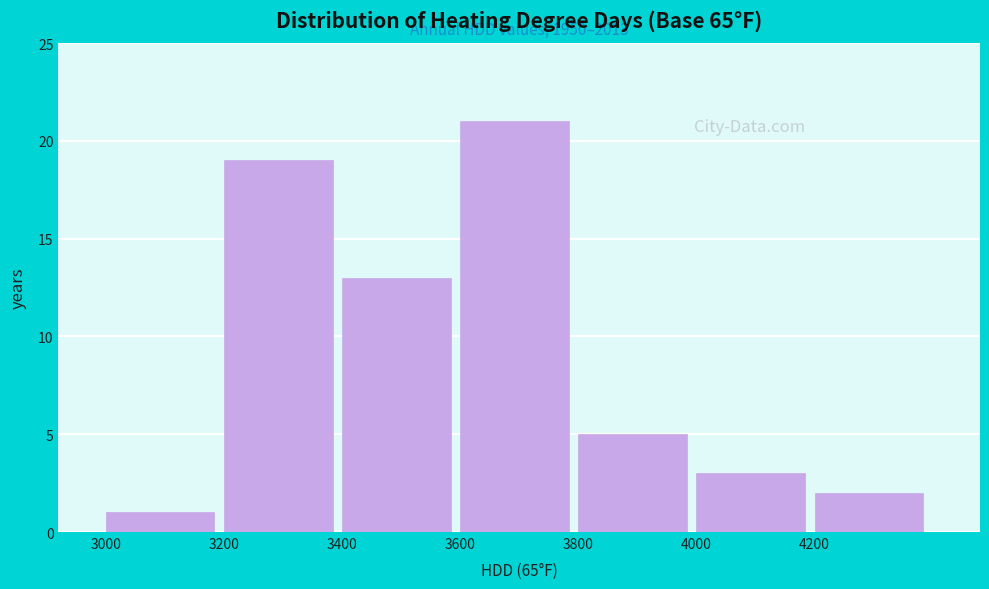

Which range on the x-axis has the tallest bar?

3600 to 3800